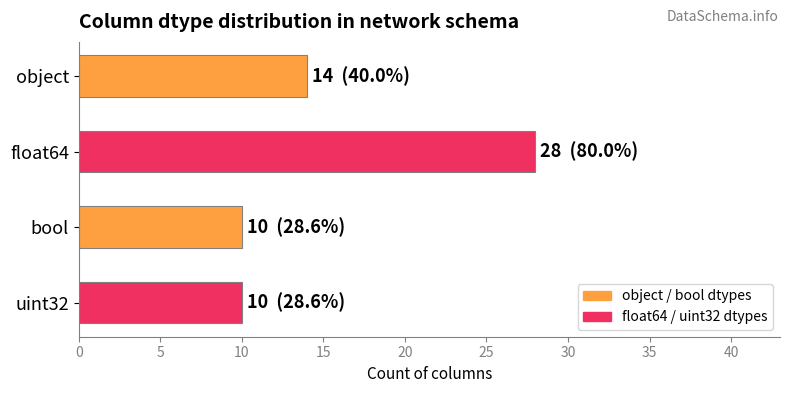

What is the difference between the second highest and minimum values?

4